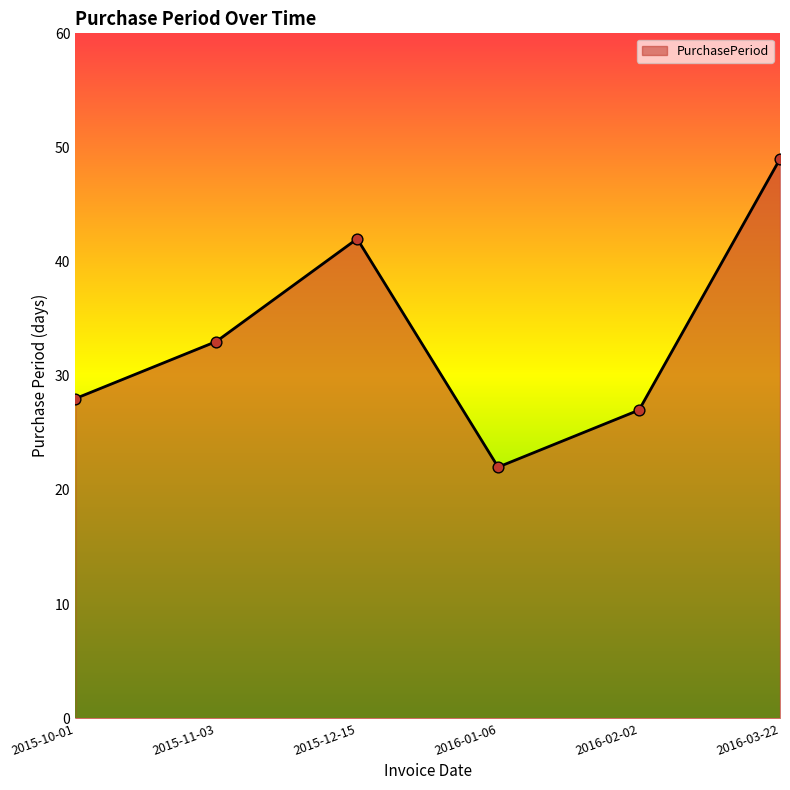

What is the change in value from 2015-12-15 to 2016-03-22?

+7